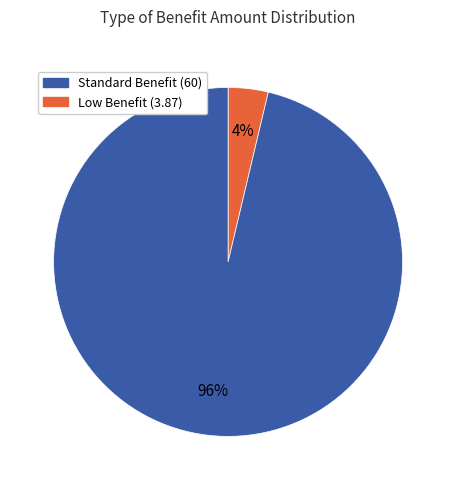

Is there a majority slice in this chart?

Yes